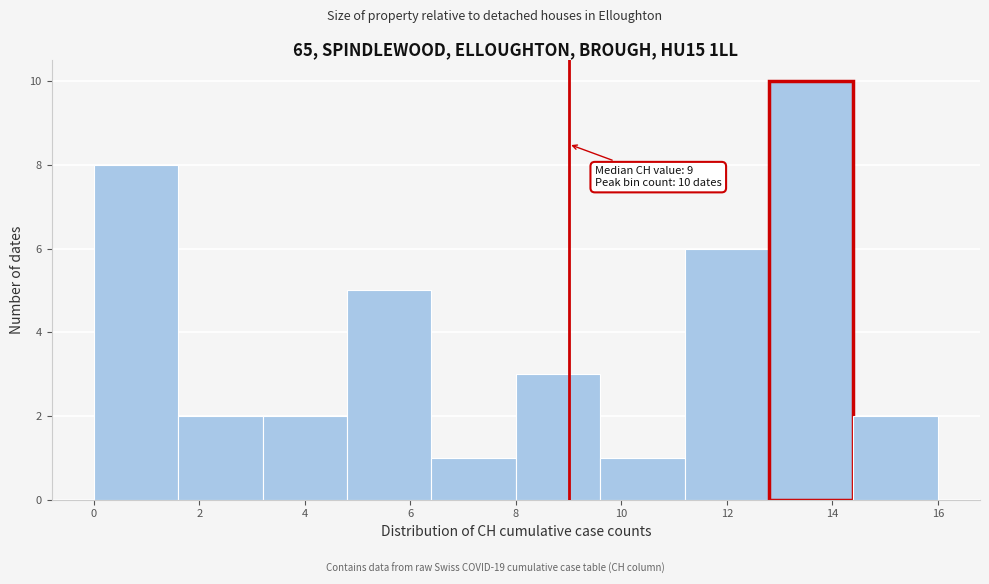

Which range on the x-axis has the tallest bar?

12.8 to 14.4